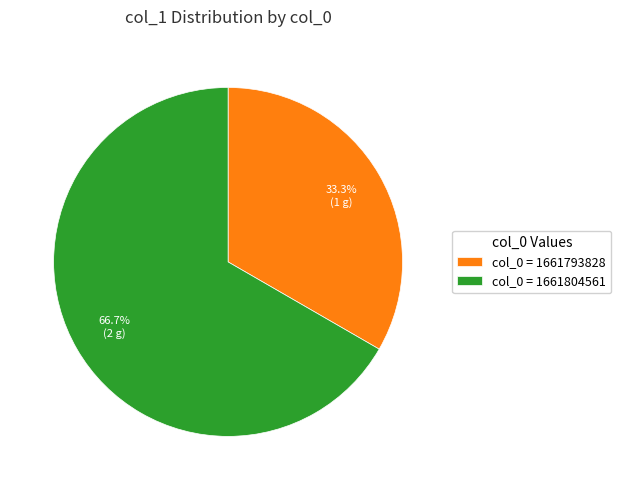

Rank the categories by value from lowest to highest.

col_0 = 1661793828, col_0 = 1661804561